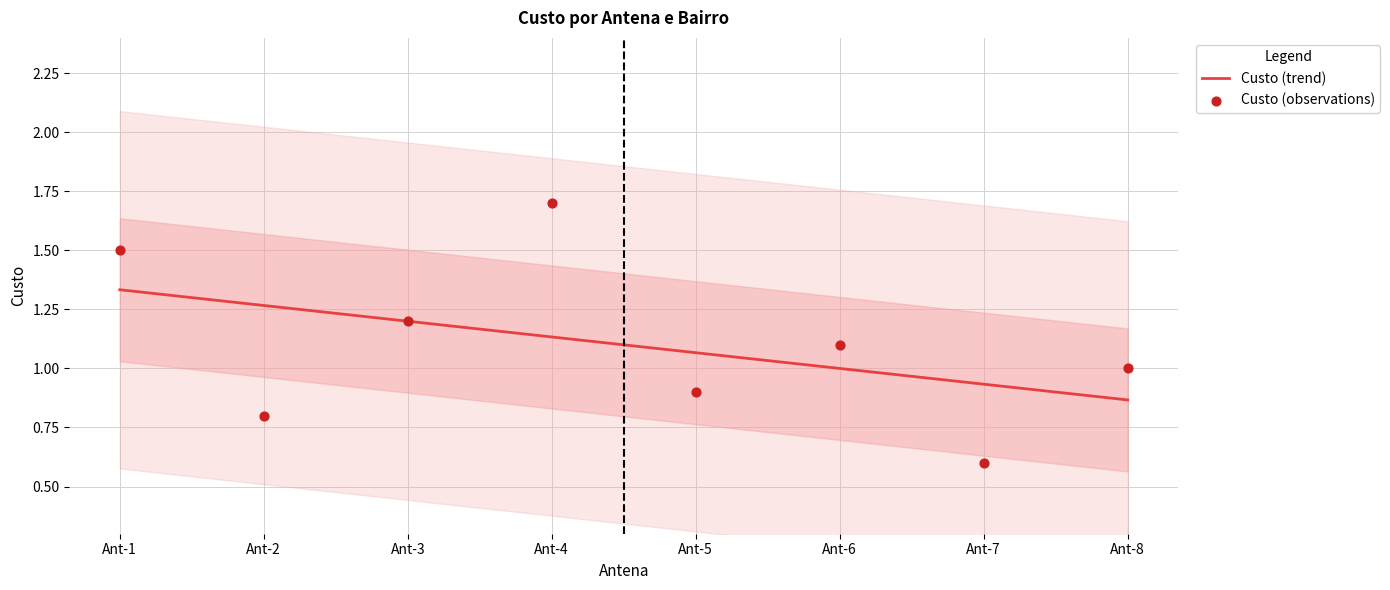

What is the change in value from Ant-2 to Ant-3?

+0.4